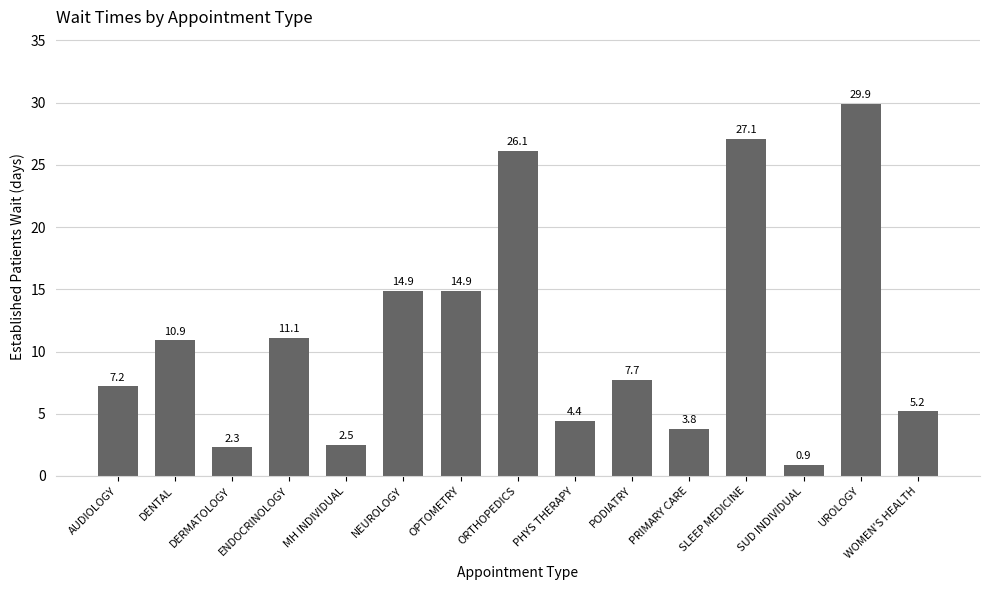

What is the average value?

11.3